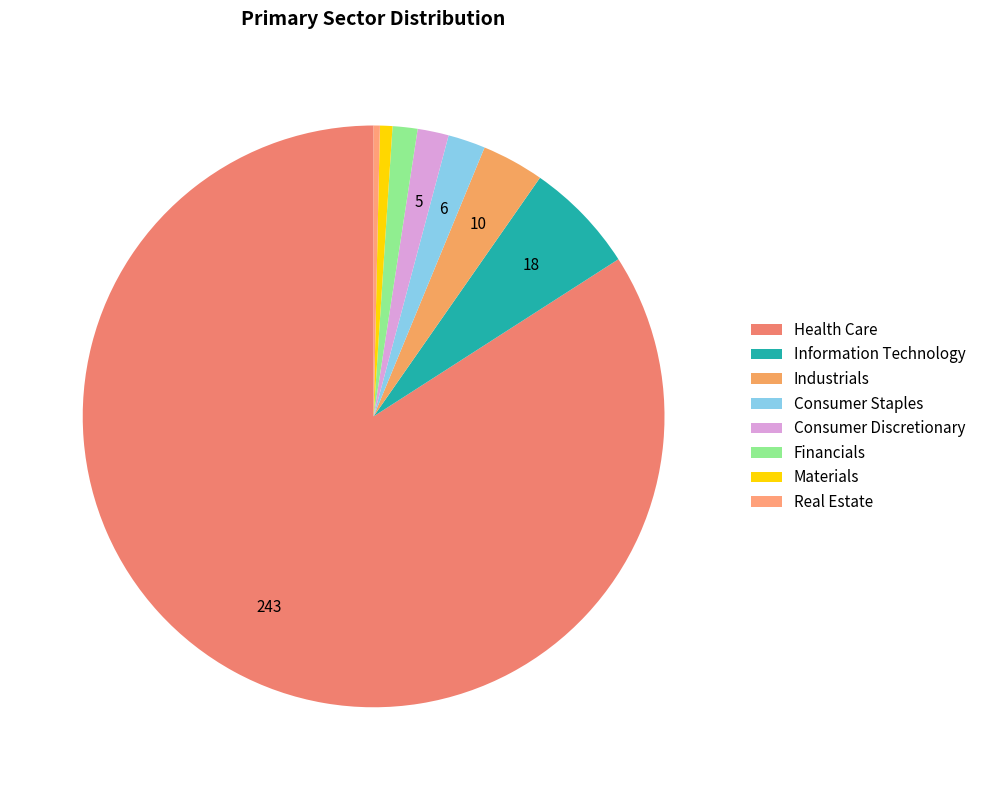

What portion of the pie excludes Information Technology?

93.8%